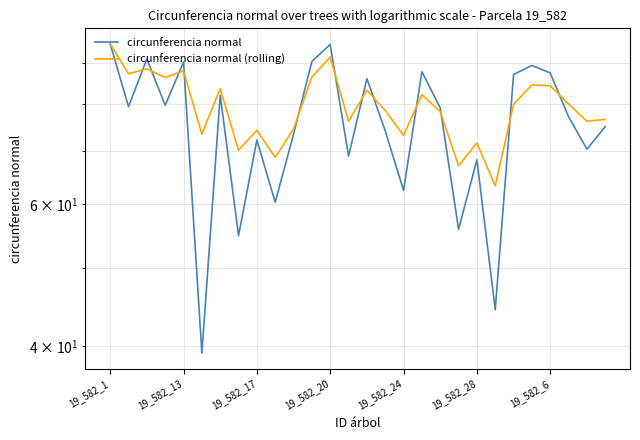

List the series in order of their overall mean, highest first.

circunferencia normal (rolling), circunferencia normal